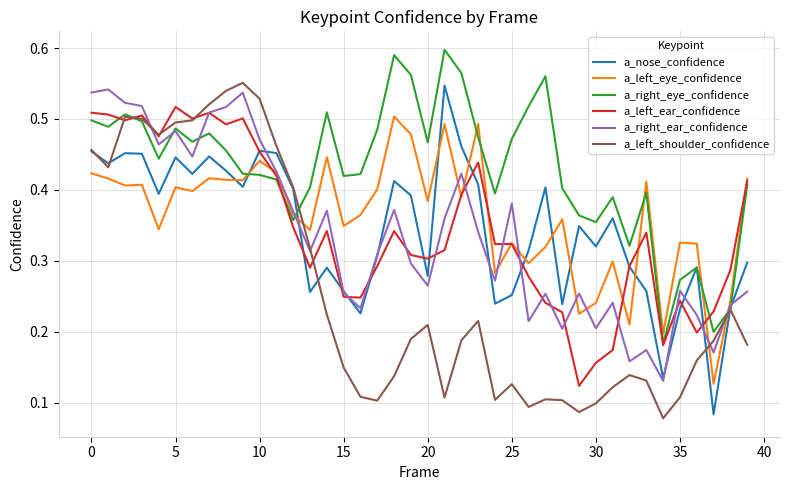

List the series in order of their peak value, lowest first.

a_left_eye_confidence, a_left_ear_confidence, a_right_ear_confidence, a_nose_confidence, a_left_shoulder_confidence, a_right_eye_confidence